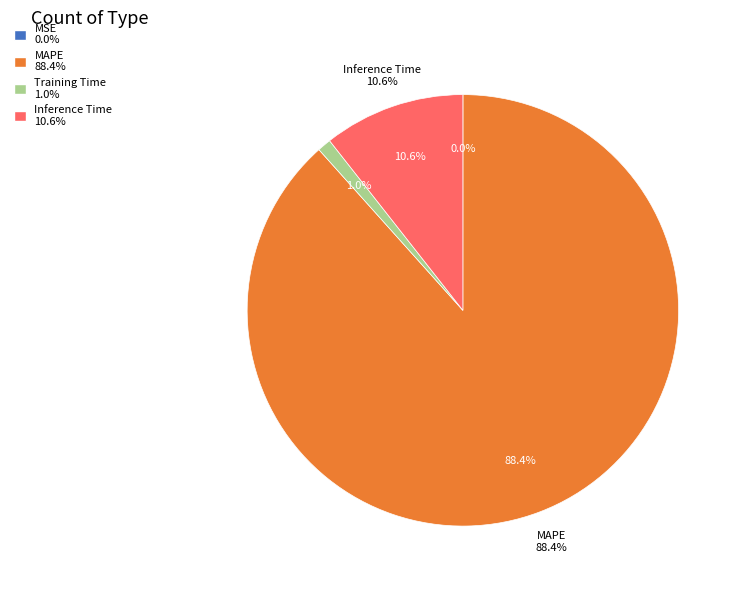

Combined, do Training Time and MSE account for over 50%?

No